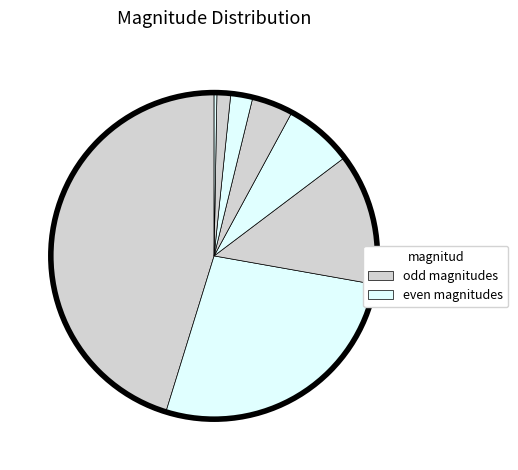

How many slices are in this pie chart?

8